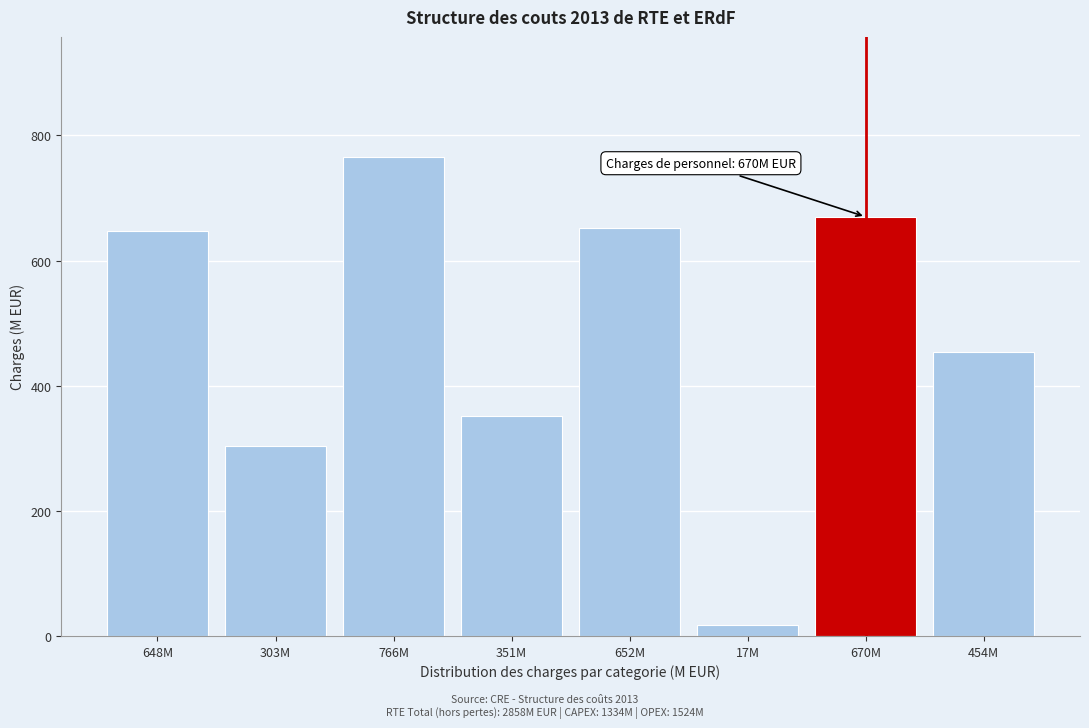

Reading right to left, extract all data points from this chart.

454M=454	670M=670	17M=17	652M=652	351M=351	766M=766	303M=303	648M=648